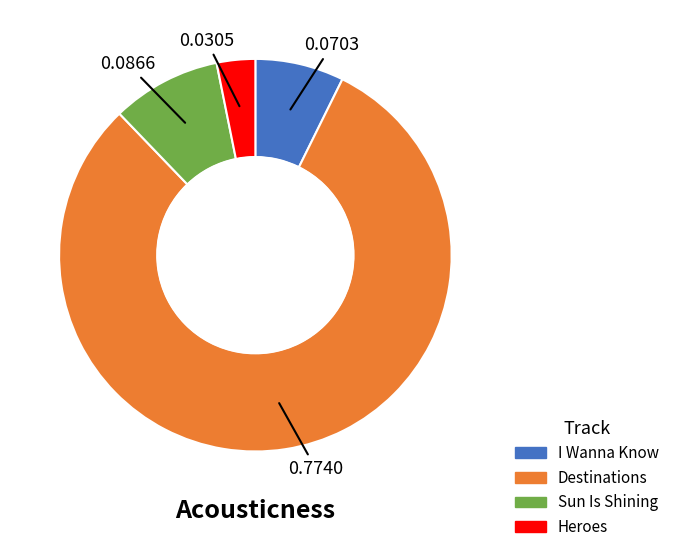

How many slices are in this pie chart?

4